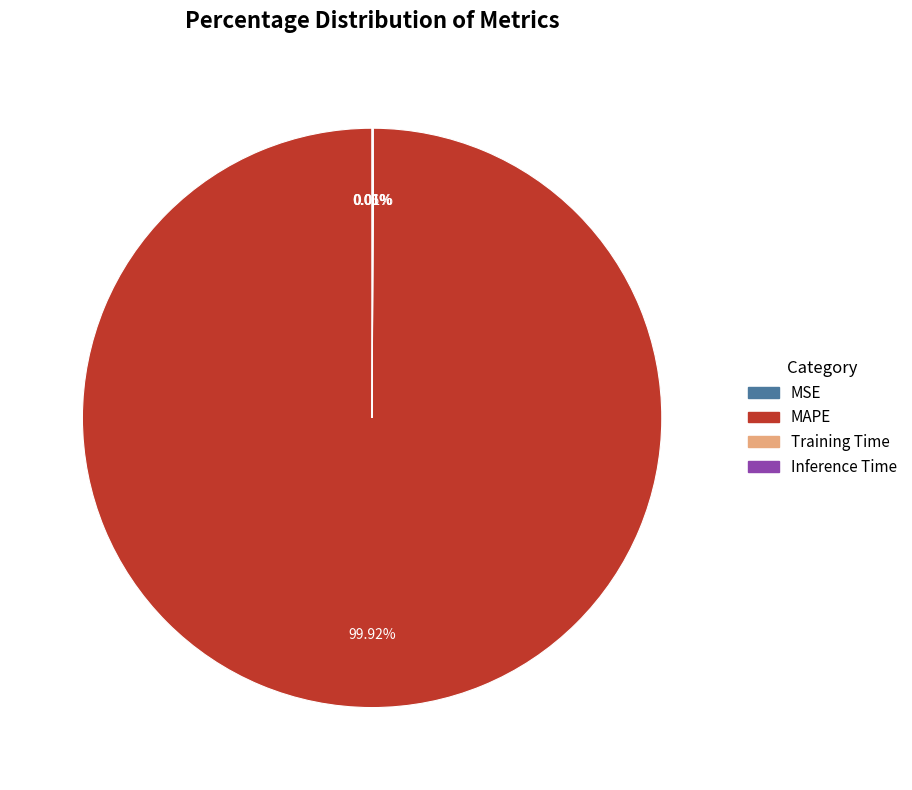

Does MAPE account for over 50% of the chart?

Yes